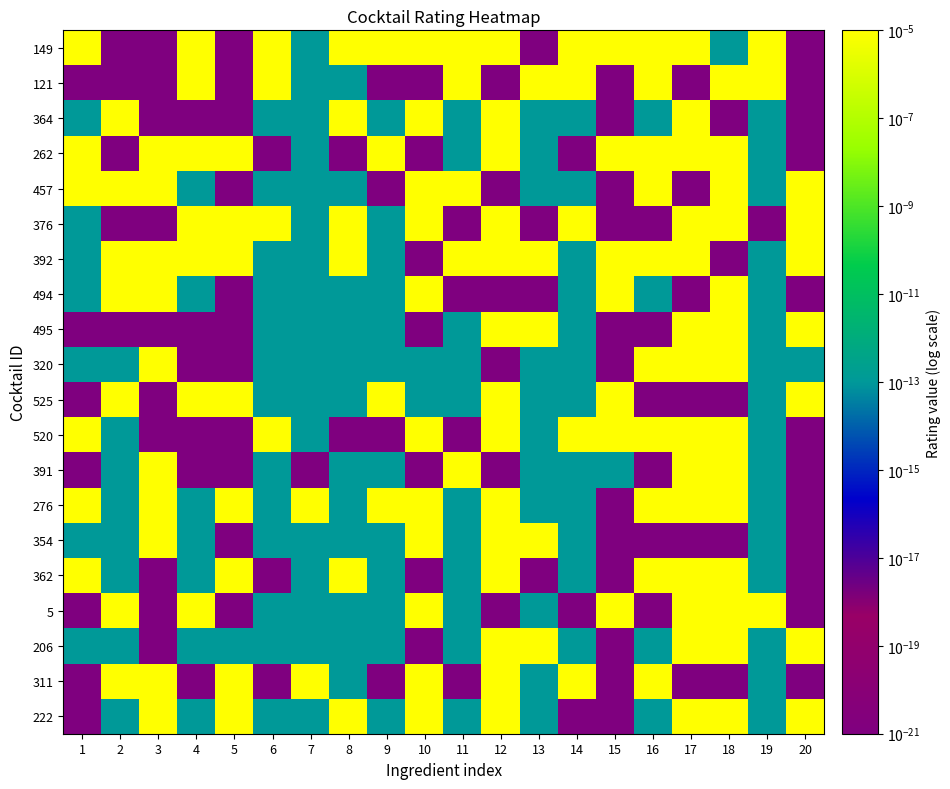

Rank the series at 11 from highest to lowest value.

149, 121, 457, 392, 391, 364, 262, 495, 320, 525, 276, 354, 362, 5, 206, 222, 376, 494, 520, 311